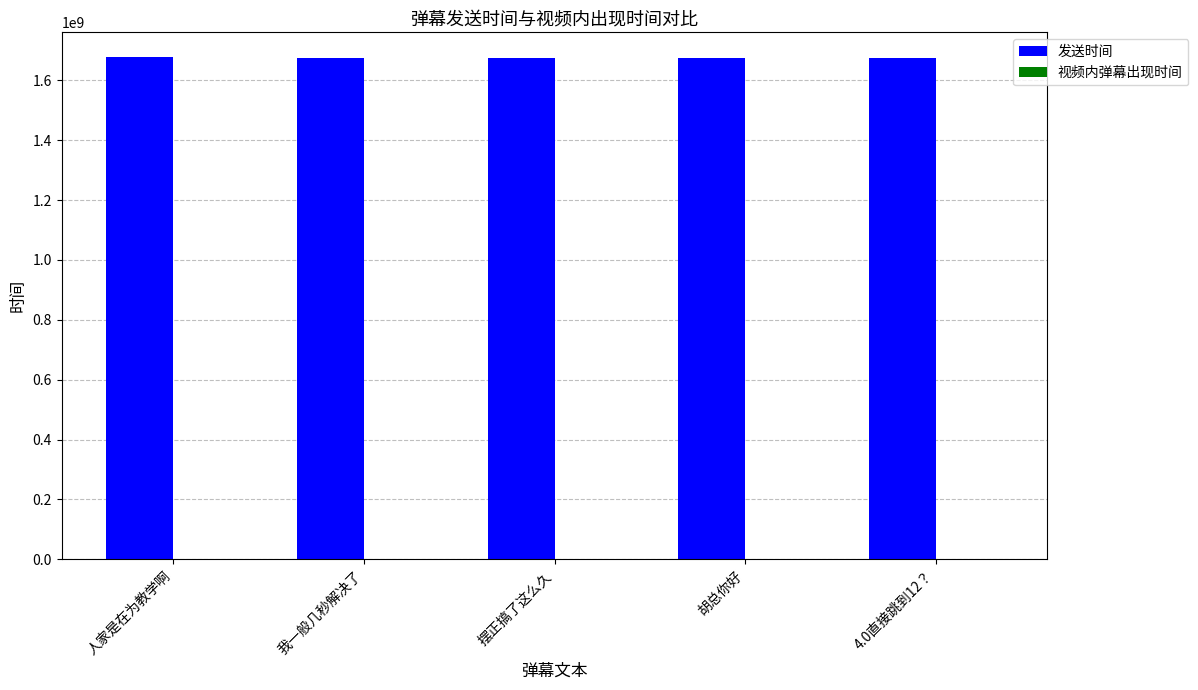

What is the greatest value displayed?

1676472419.0